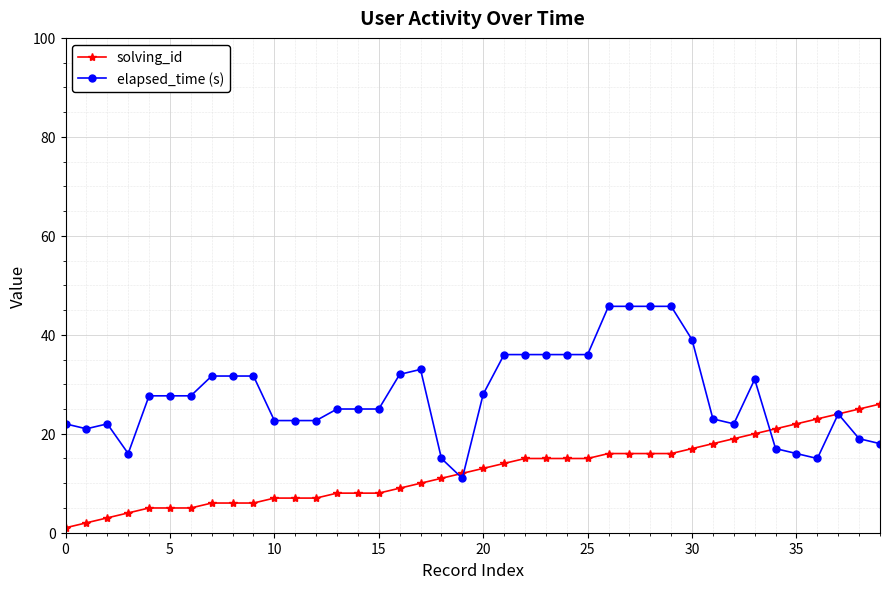

Which series has the largest total across all categories?

elapsed_time (s)